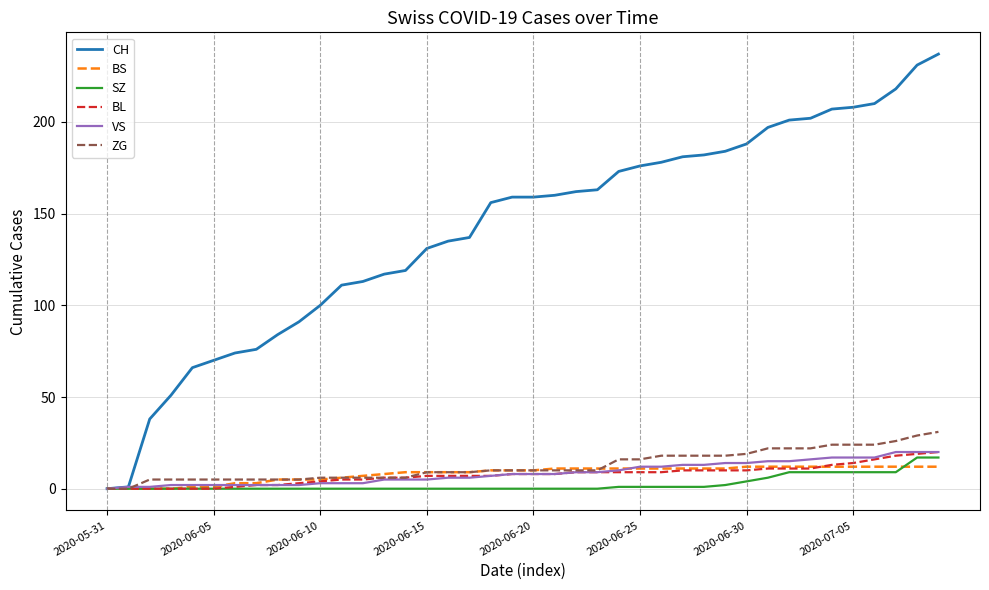

How many lines are shown in the chart?

6